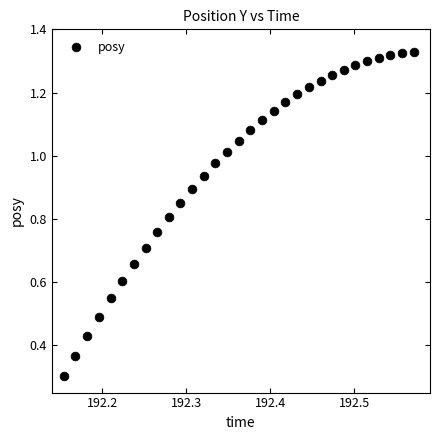

What Y value in the scatter plot is closest to 0?

0.3